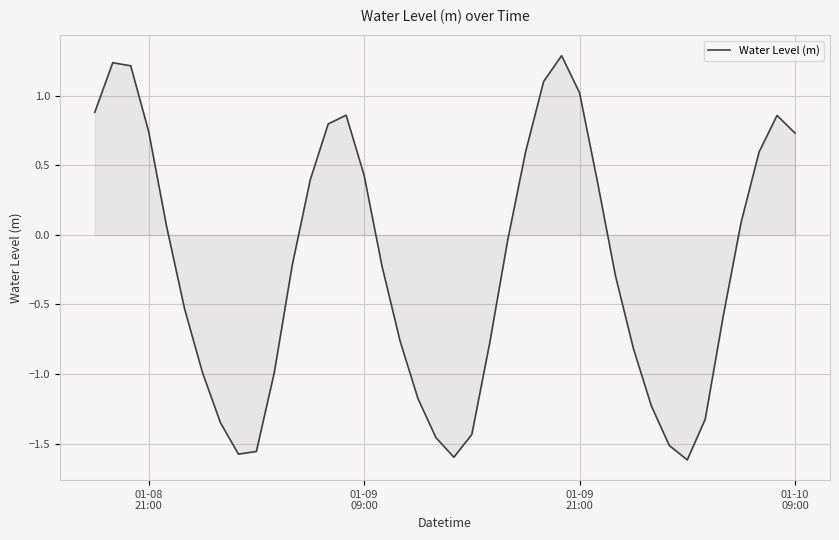

What is the greatest value displayed?

1.3